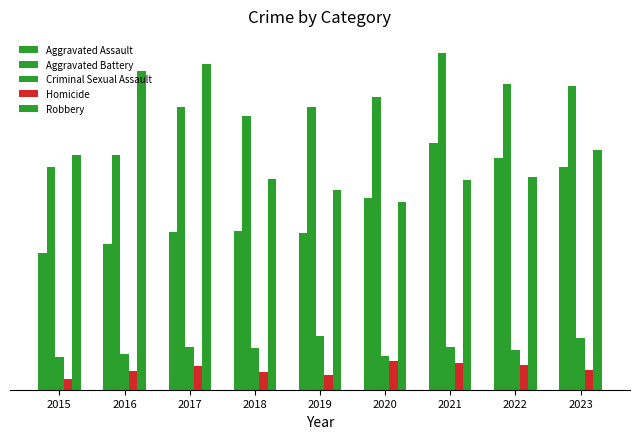

Rank the series by their maximum value, from lowest to highest.

Homicide, Criminal Sexual Assault, Aggravated Assault, Robbery, Aggravated Battery